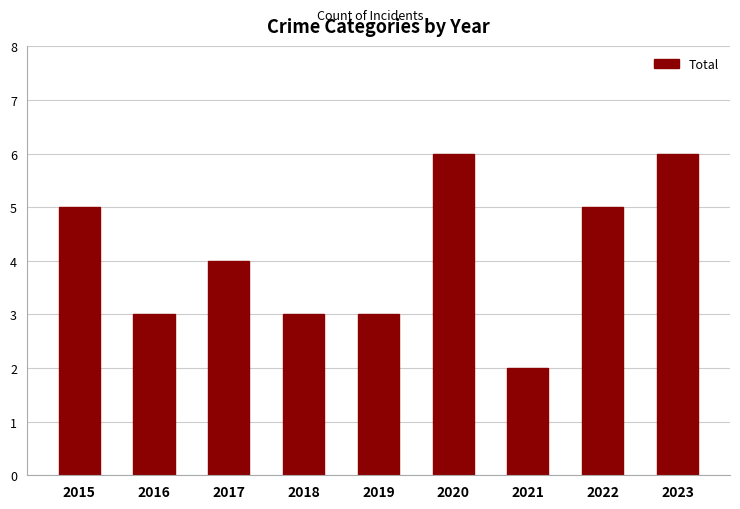

Which category has the lowest value across all series?

2021